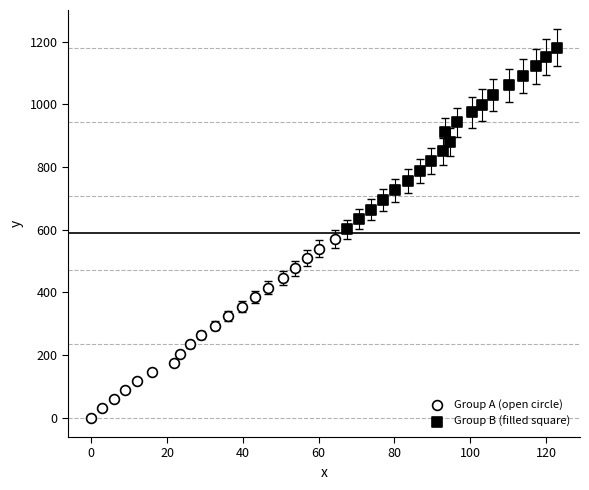

Which series contains the highest Y value?

Group B (filled square)